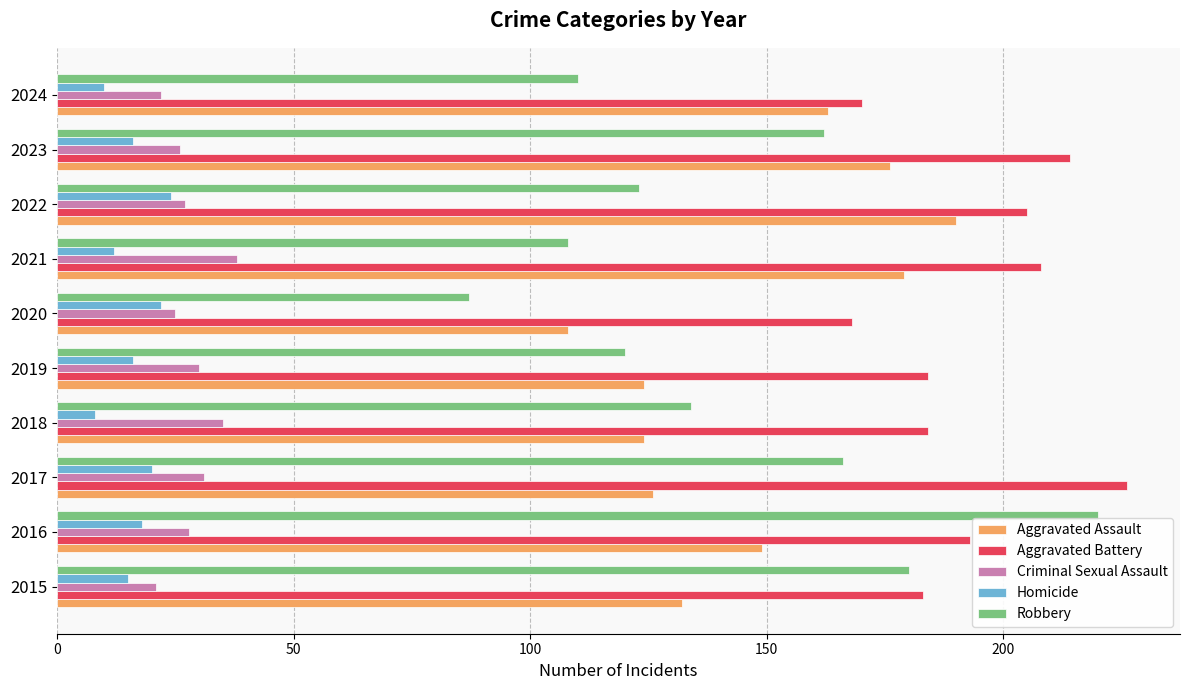

Read the Robbery value at 2022.

123